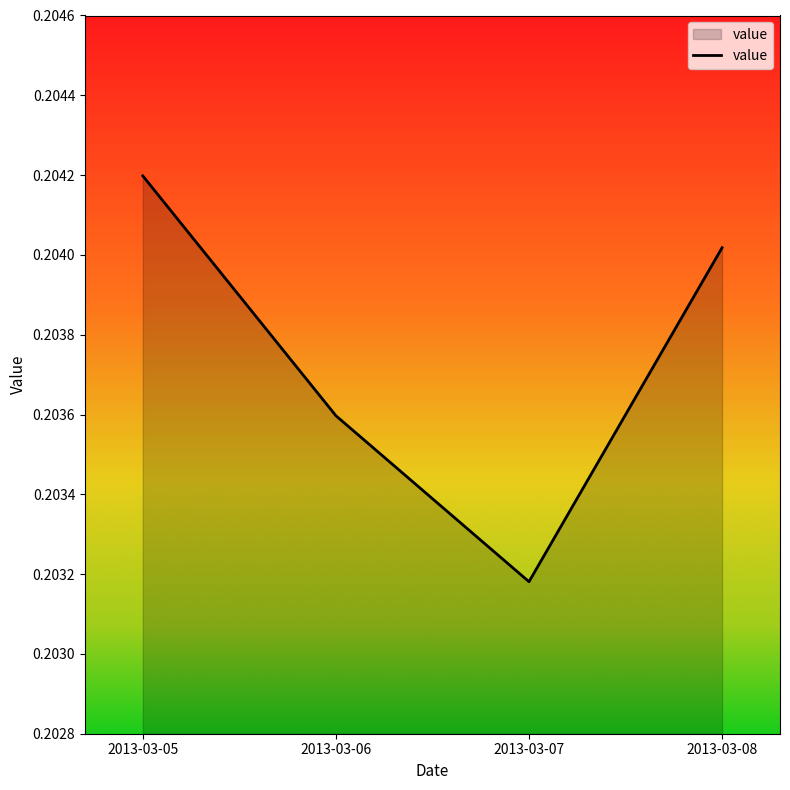

Where is the data nearest to the value 0?

2013-03-07